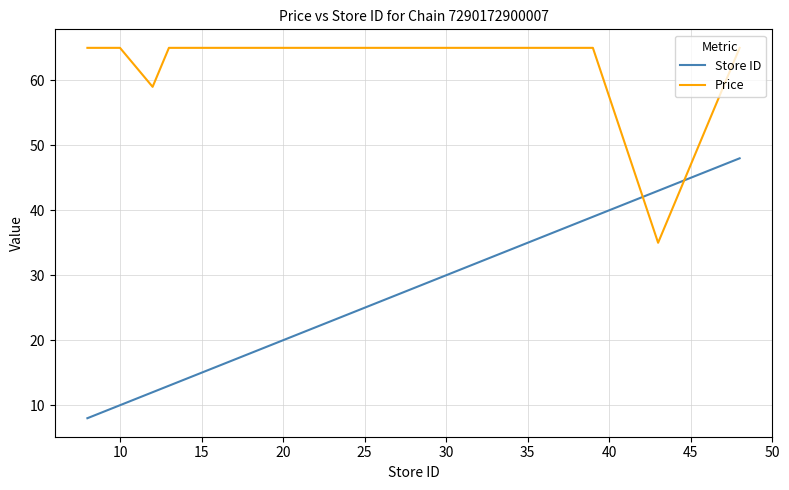

What is the maximum value for Price?

65